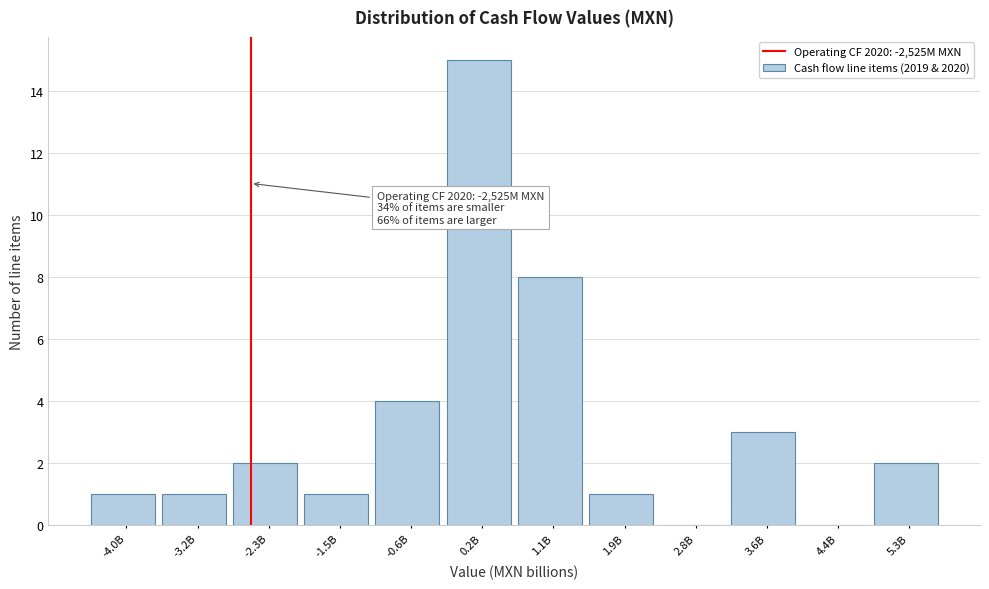

Reading left to right, transcribe all the data shown in this chart.

-4.0B=1	-3.2B=1	-2.3B=2	-1.5B=1	-0.6B=4	0.2B=15	1.1B=8	1.9B=1	2.8B=0	3.6B=3	4.4B=0	5.3B=2